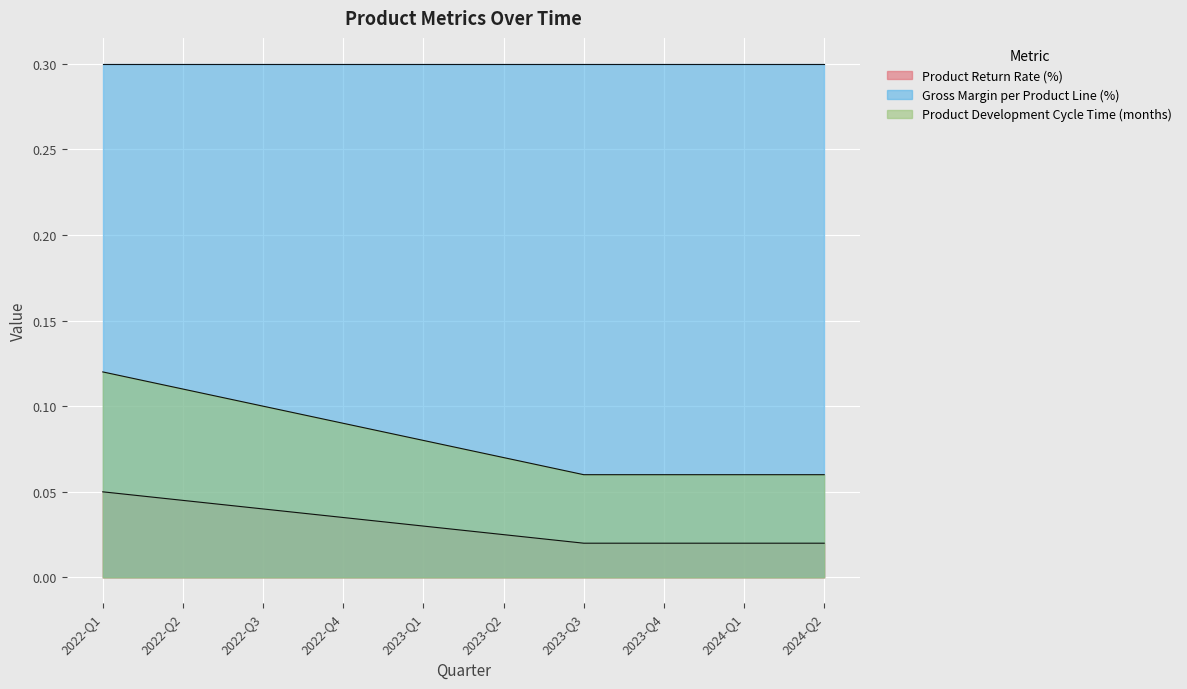

Is the value of Product Return Rate (%) at 2022-Q2 greater than the value of Product Development Cycle Time (months) at 2023-Q3?

No